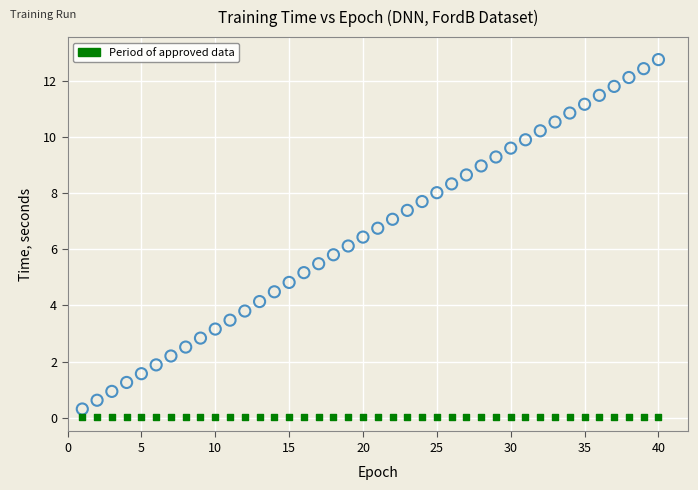

How many points are shown in the scatter plot?

80